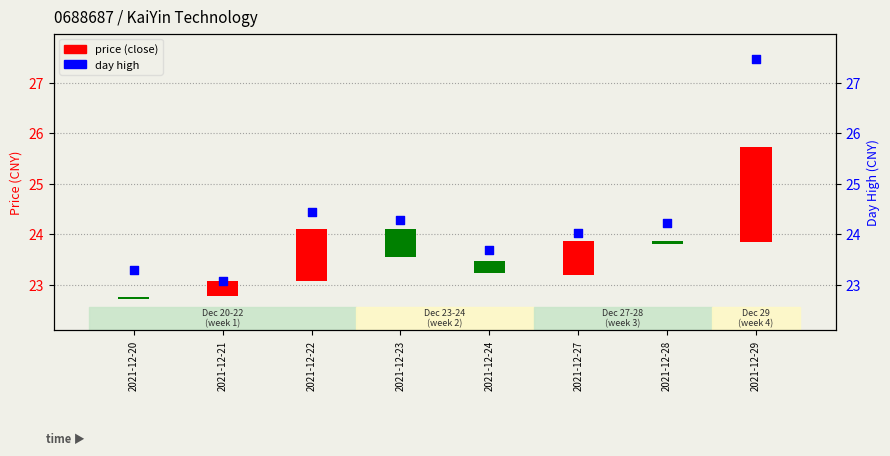

What is the ratio of the value at 2021-12-27 to the value at 2021-12-29?

0.9